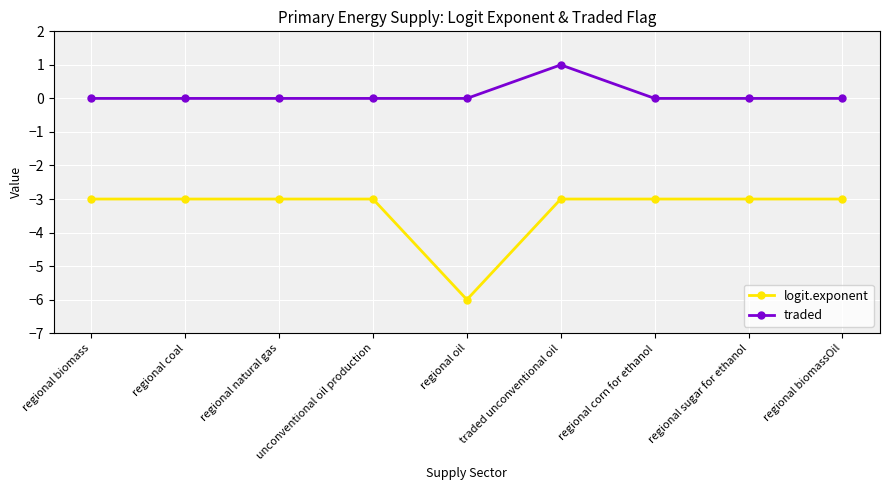

The logit.exponent series shows -3 at traded unconventional oil. True or false?

True